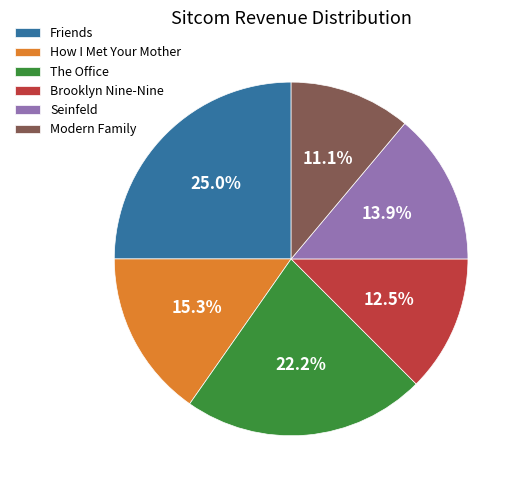

Count the number of slices in the pie.

6